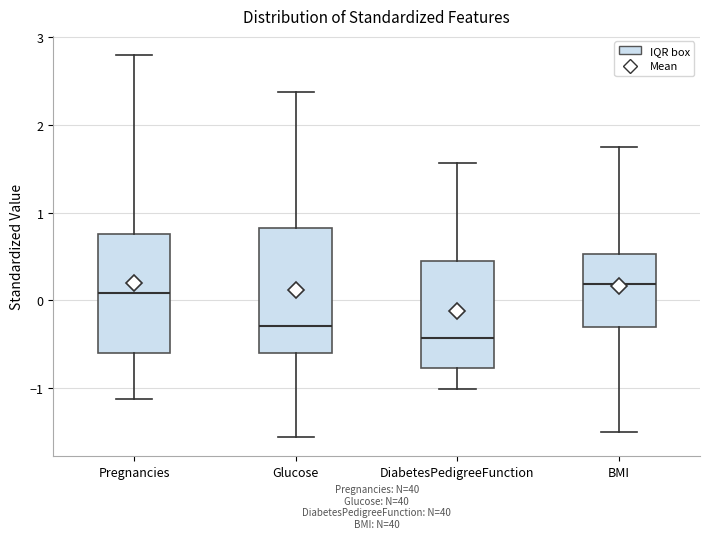

Reading left to right, transcribe this box plot: for each box, give where its median line is, the range the box spans, and where its two whiskers end, as read against the y-axis. The values are not printed on the chart, so give them approximately, as read against the axis.

Pregnancies: median 0.1, box -0.6 to 0.8, whiskers -1.1 to 2.8
Glucose: median -0.3, box -0.6 to 0.8, whiskers -1.6 to 2.4
DiabetesPedigreeFunction: median -0.4, box -0.8 to 0.5, whiskers -1.0 to 1.6
BMI: median 0.2, box -0.3 to 0.5, whiskers -1.5 to 1.7